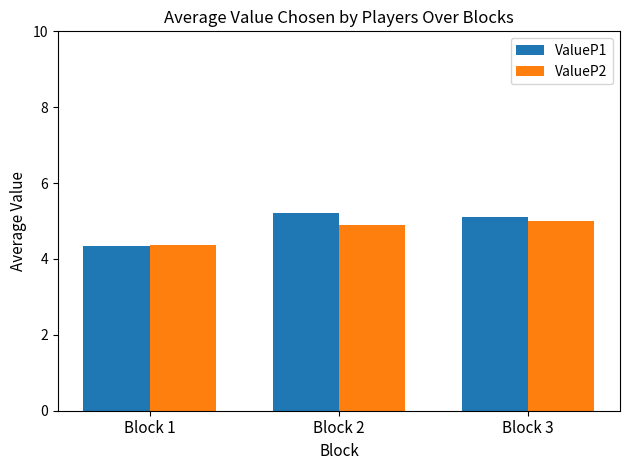

The value of ValueP1 at Block 1 is 4.3. True or false?

True